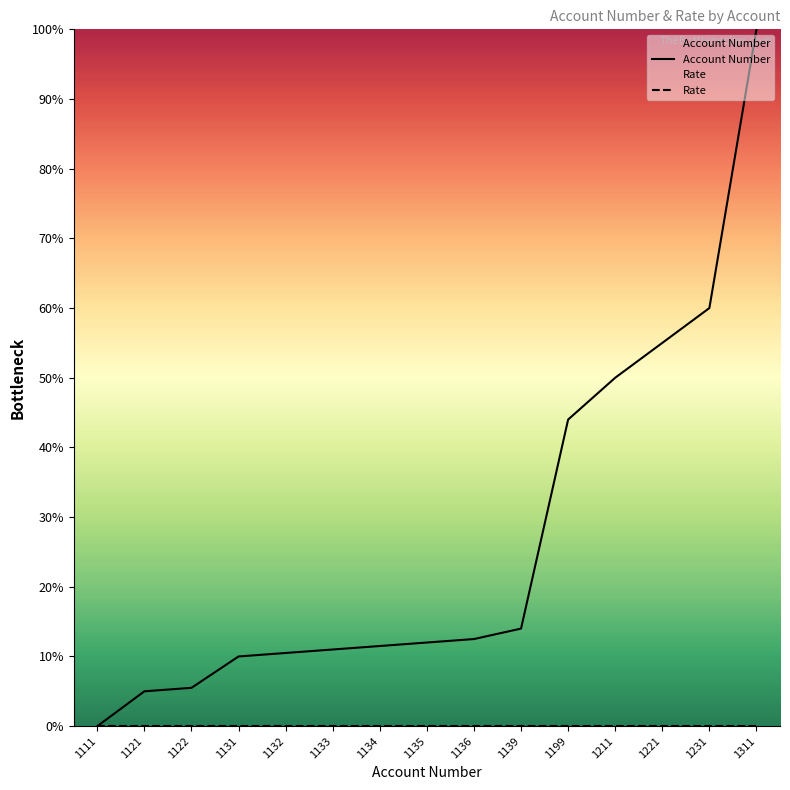

True or false: Rate and Account Number cross at least once.

False